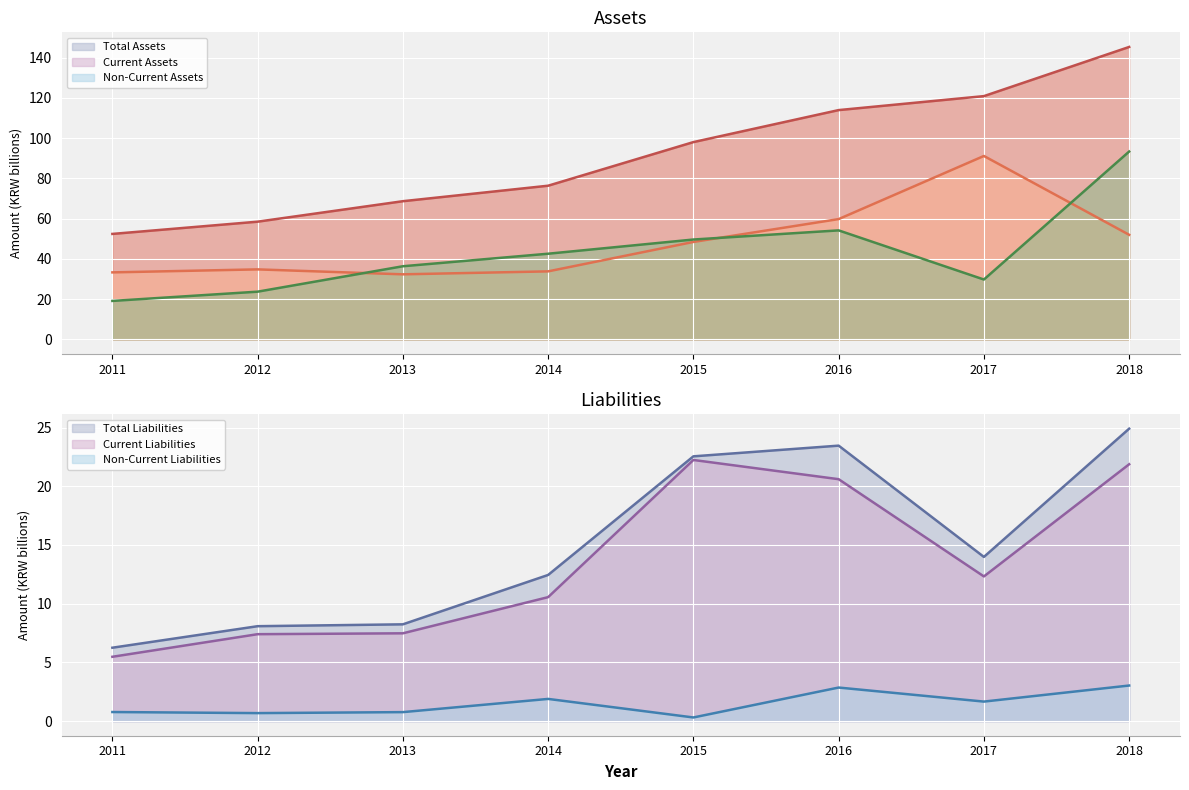

Reading left to right, list all the values displayed in this chart.

Total Assets: 52.4	58.5	68.6	76.3	98.0	113.9	120.8	145.3
Current Assets: 33.3	34.8	32.3	33.8	48.4	59.8	91.1	51.9
Non-Current Assets: 19.1	23.7	36.3	42.5	49.6	54.1	29.7	93.3
Total Liabilities: 6.2	8.1	8.2	12.4	22.5	23.5	14.0	24.9
Current Liabilities: 5.5	7.4	7.5	10.6	22.2	20.6	12.3	21.9
Non-Current Liabilities: 0.8	0.7	0.8	1.9	0.3	2.9	1.7	3.0